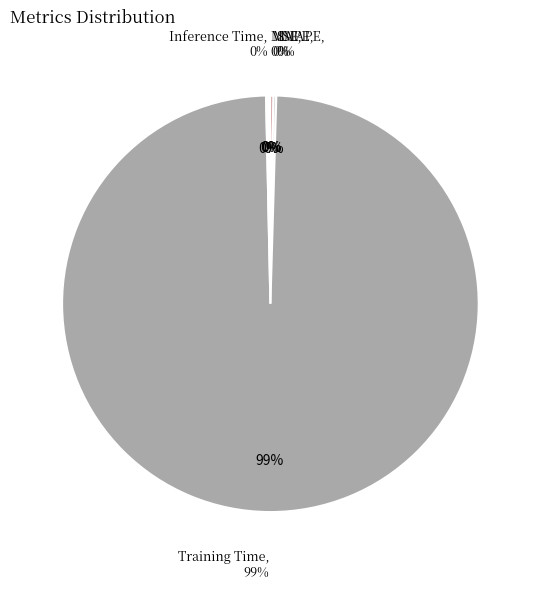

Which slice is the smallest?

MSE